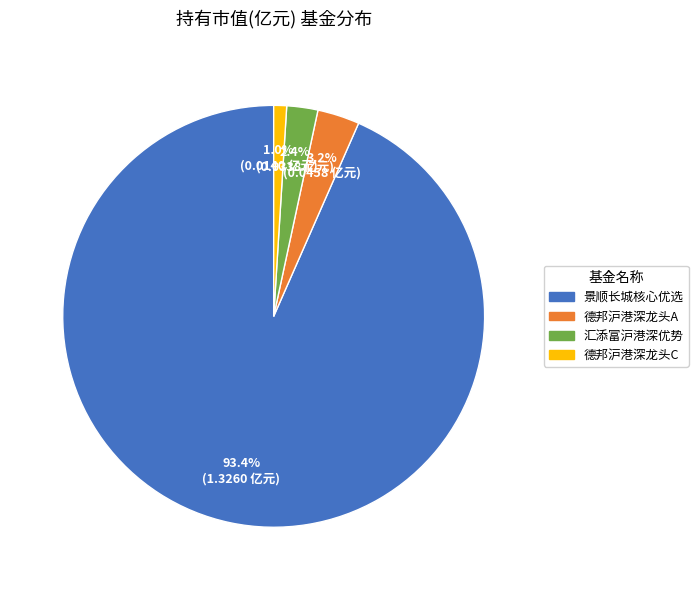

Is there any slice that represents more than half of the pie?

Yes